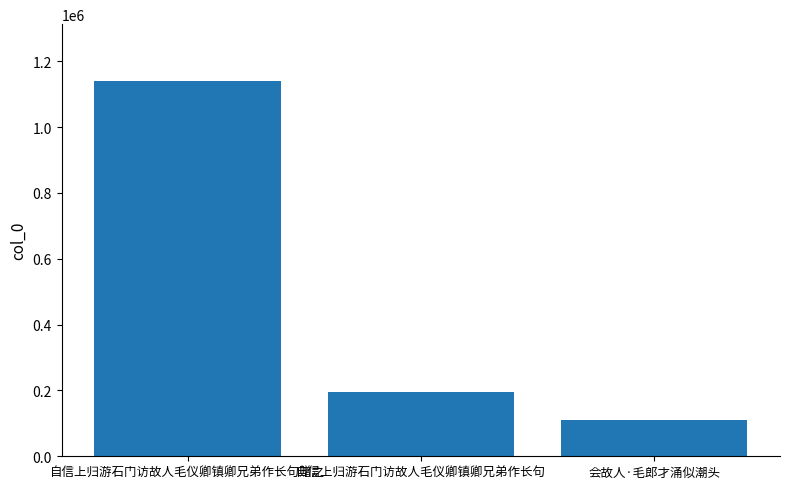

Rank the categories by value from highest to lowest.

自信上归游石门访故人毛仪卿镇卿兄弟作长句赠之, 自信上归游石门访故人毛仪卿镇卿兄弟作长句, 会故人·毛郎才涌似潮头